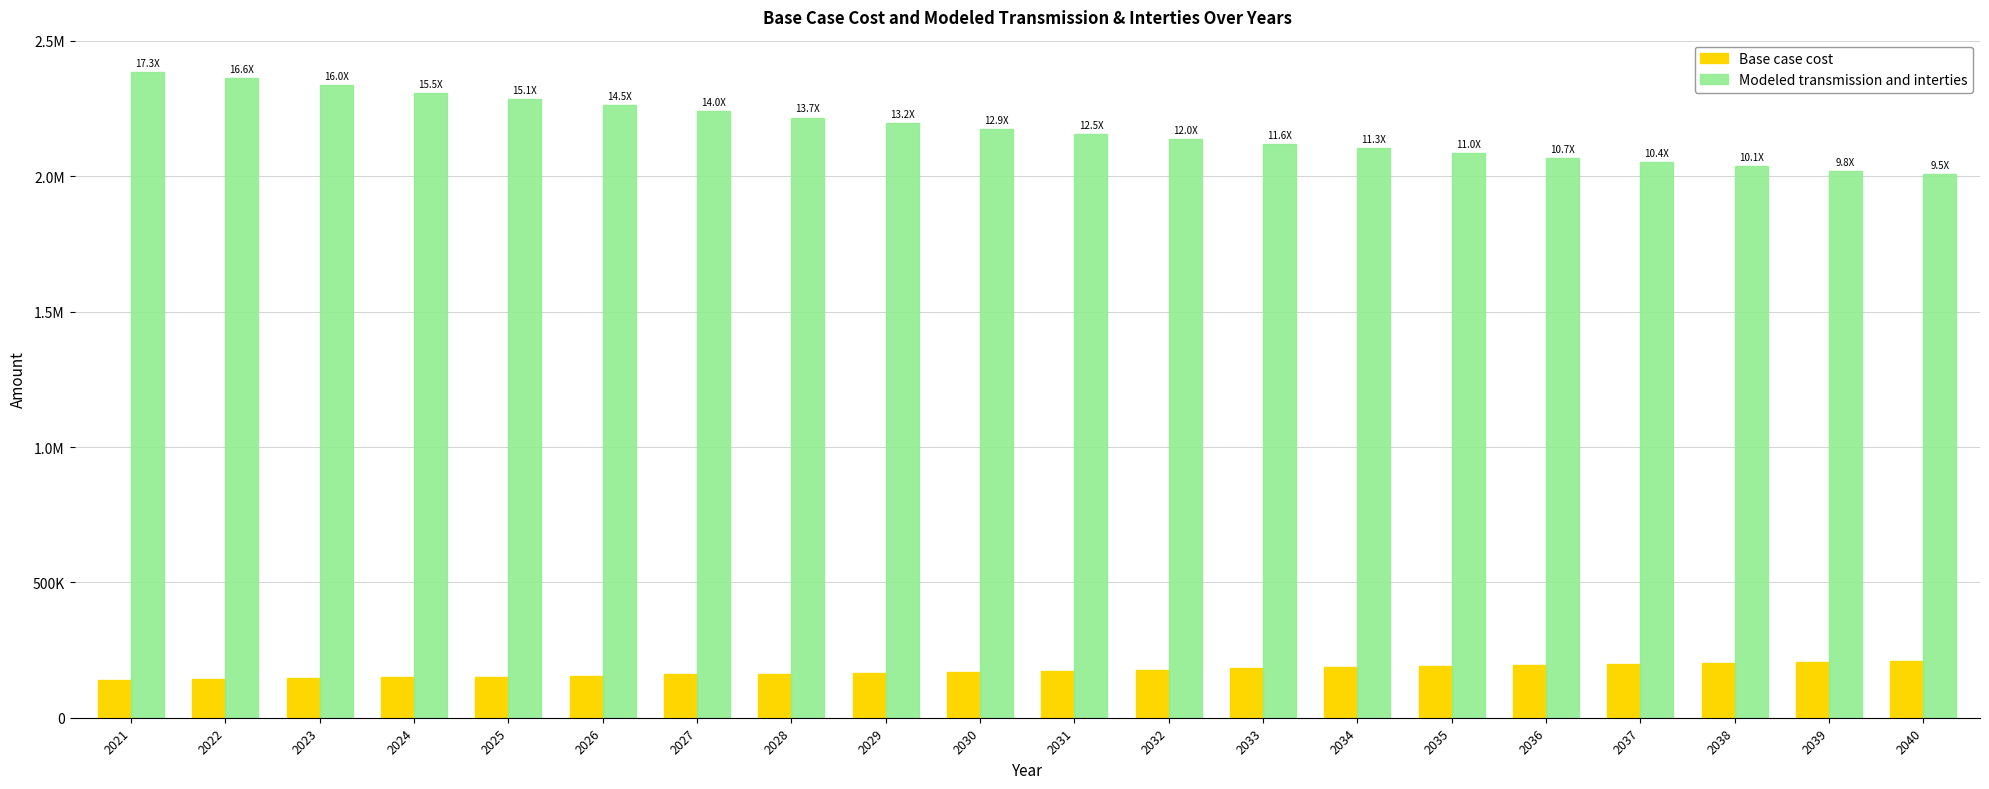

Reading right to left, what are all the values shown in this chart?

Base case cost: 2040=211225.4	2039=205958.2	2038=202192.1	2037=197446.2	2036=194195.6	2035=189473.4	2034=186734.9	2033=182035.6	2032=177840.4	2031=172913.4	2030=168747.6	2029=166546.9	2028=162401.2	2027=159727.8	2026=155859.2	2025=151750.7	2024=148621.9	2023=145717.3	2022=142601.3	2021=137563.3
Modeled transmission and interties: 2040=2008168.3	2039=2020863.4	2038=2036570.0	2037=2051145.8	2036=2068747.7	2035=2084419.8	2034=2103185.7	2033=2120005.6	2032=2137470.6	2031=2154963.4	2030=2174441.5	2029=2196289.0	2028=2217051.4	2027=2240159.4	2026=2262584.8	2025=2284633.7	2024=2309020.3	2023=2335369.6	2022=2361221.1	2021=2385362.2